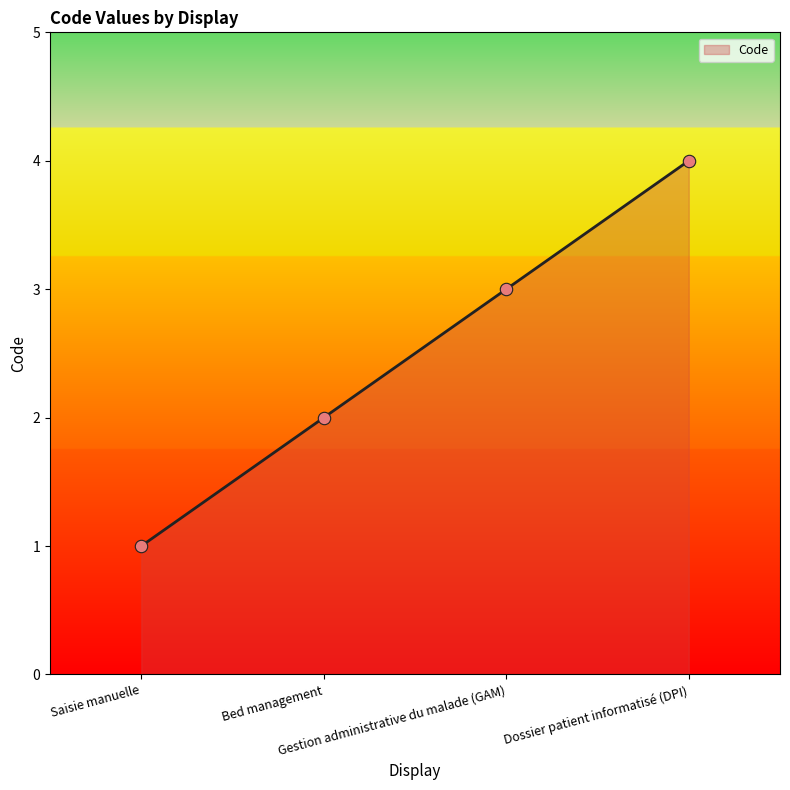

What is the change in value from Gestion administrative du malade (GAM) to Dossier patient informatisé (DPI)?

+1